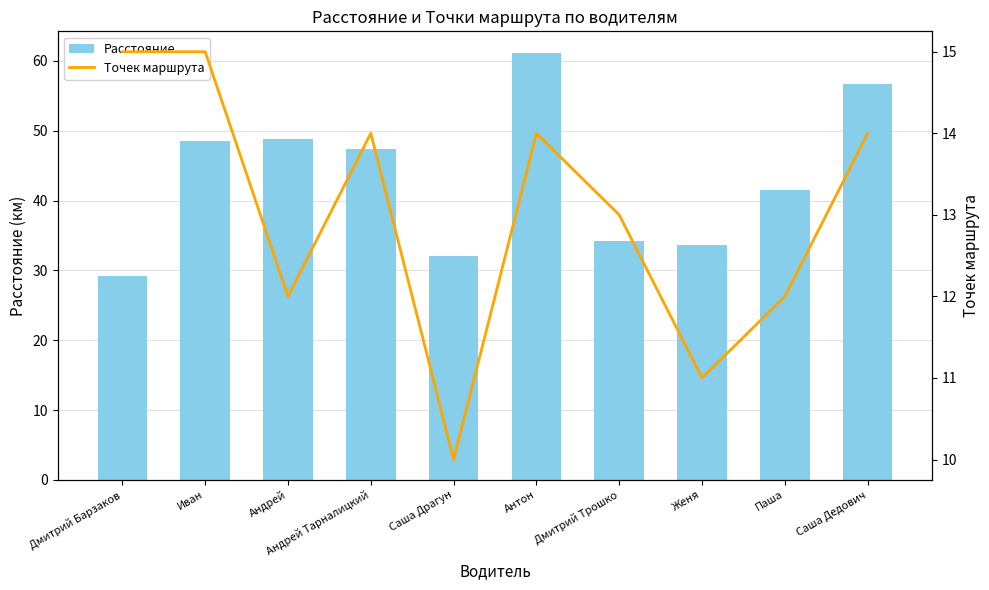

What position from the left is Саша Дедович?

10